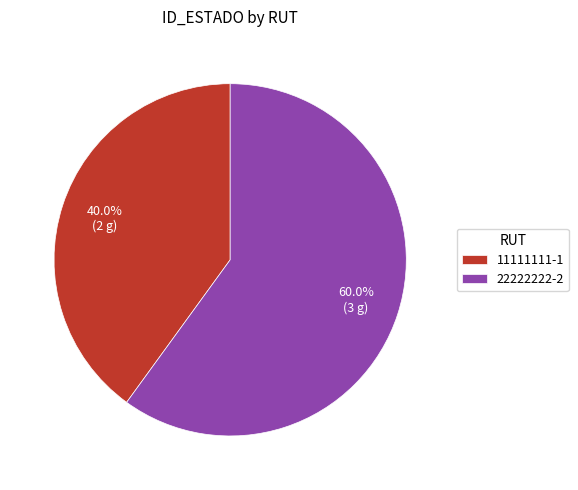

Which category accounts for the majority?

22222222-2